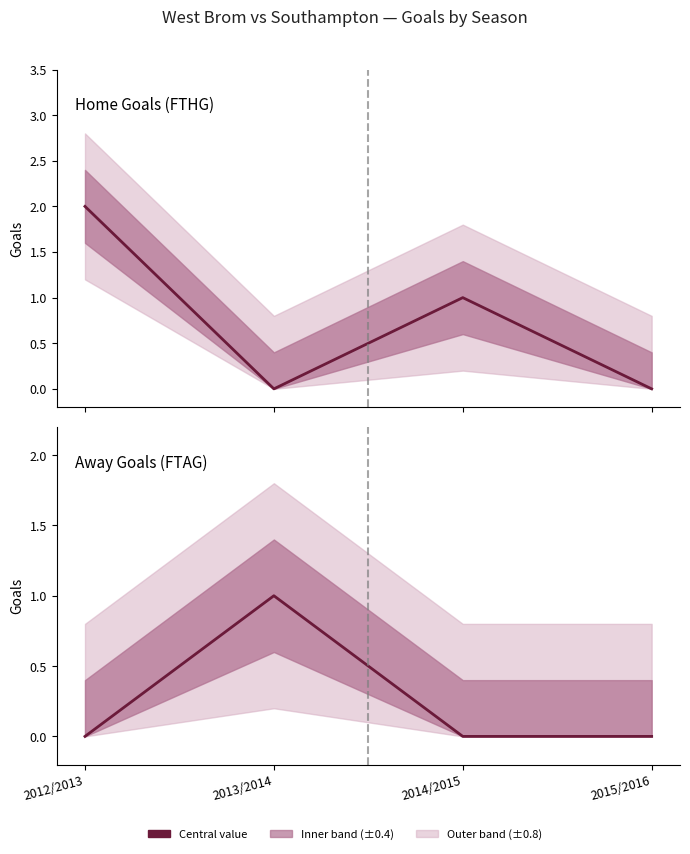

What is the difference between the second highest and second lowest values in the FTHG series?

1